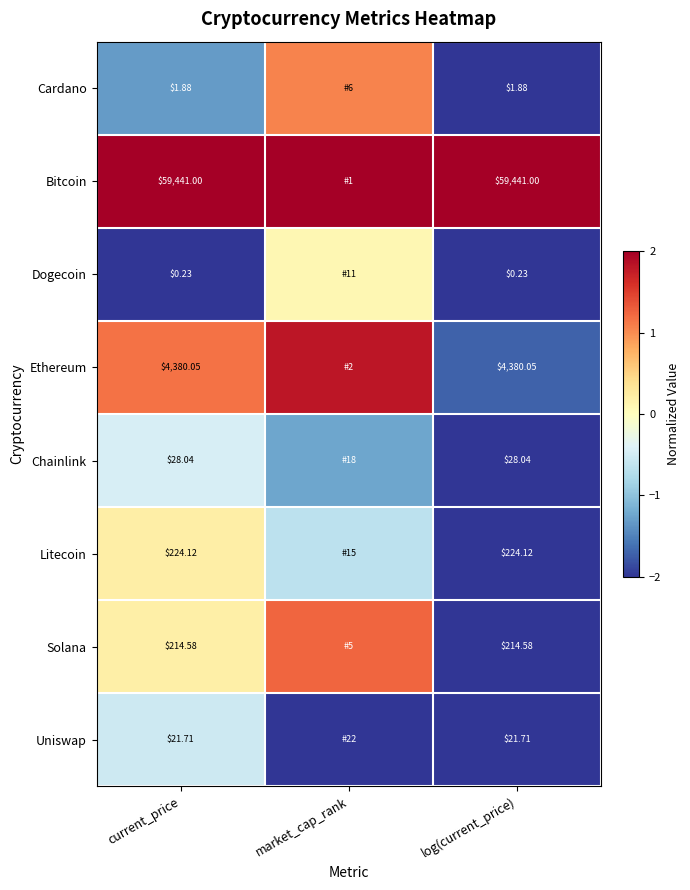

Rank the series at current_price from lowest to highest value.

Dogecoin, Cardano, Uniswap, Chainlink, Solana, Litecoin, Ethereum, Bitcoin